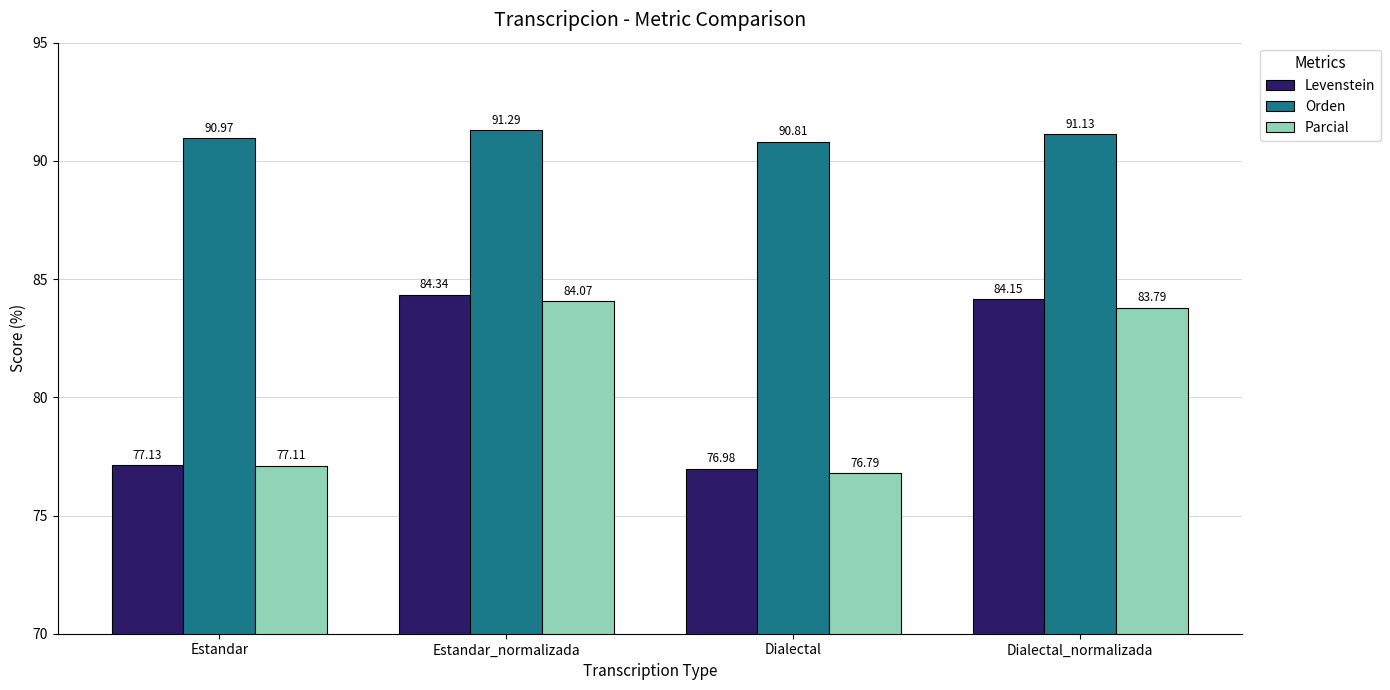

Between Estandar_normalizada and Dialectal_normalizada, which series saw the biggest shift?

Parcial